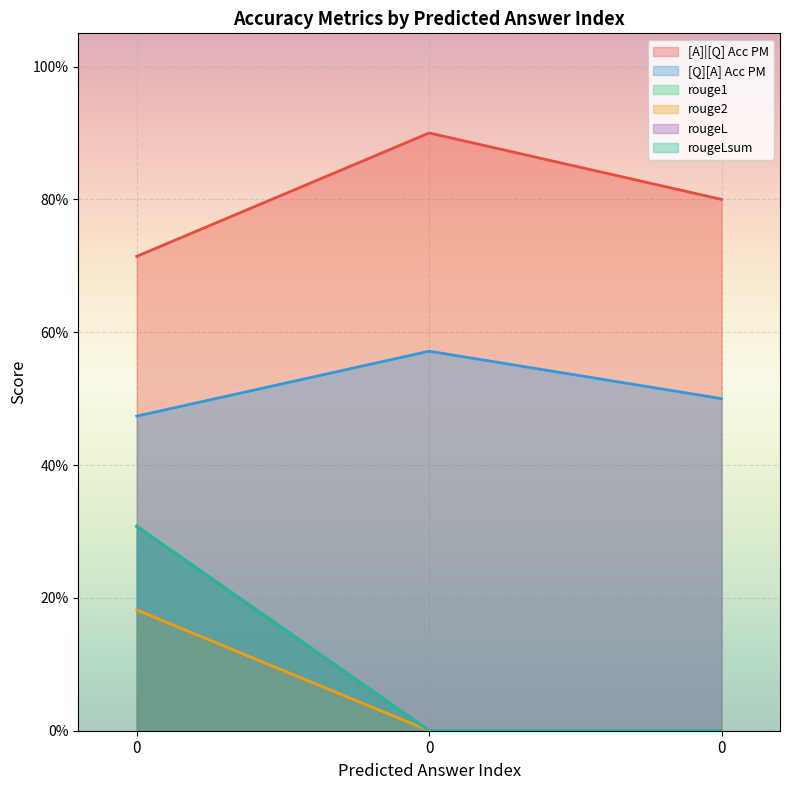

Rank the series at 0 from lowest to highest value.

rouge2, rouge1, rougeL, rougeLsum, [Q][A] Acc PM, [A]|[Q] Acc PM